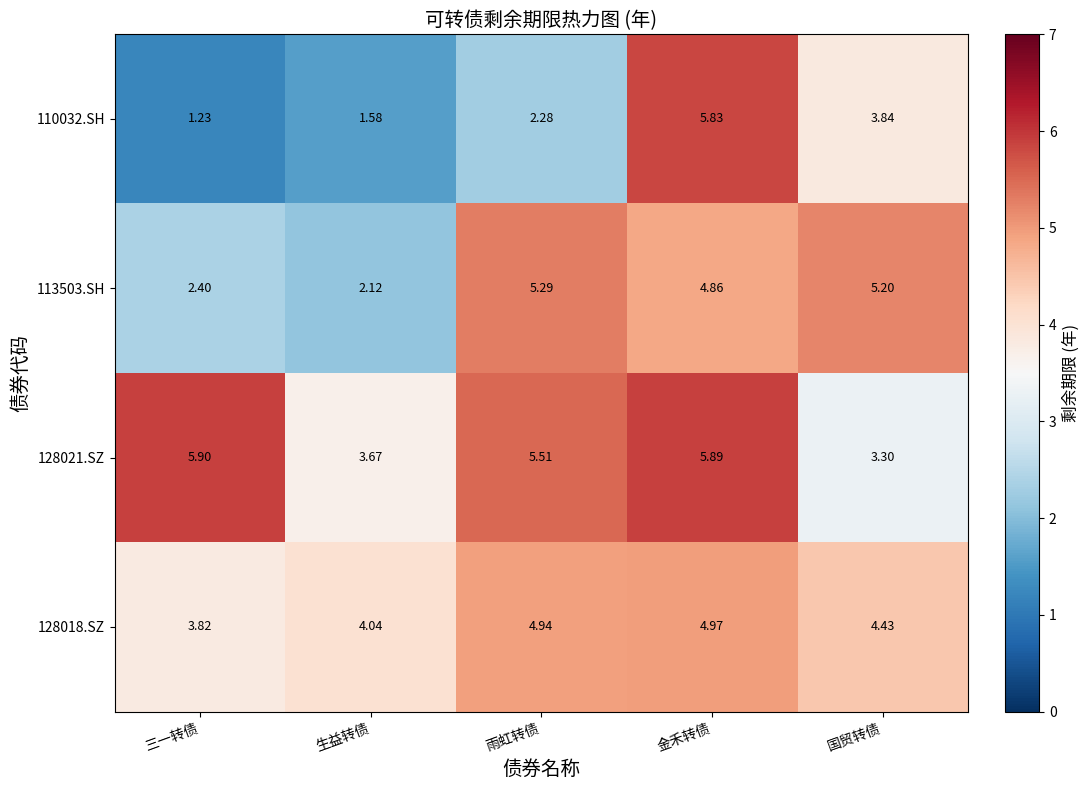

What is the spread (max minus min) of values at 雨虹转债?

3.2